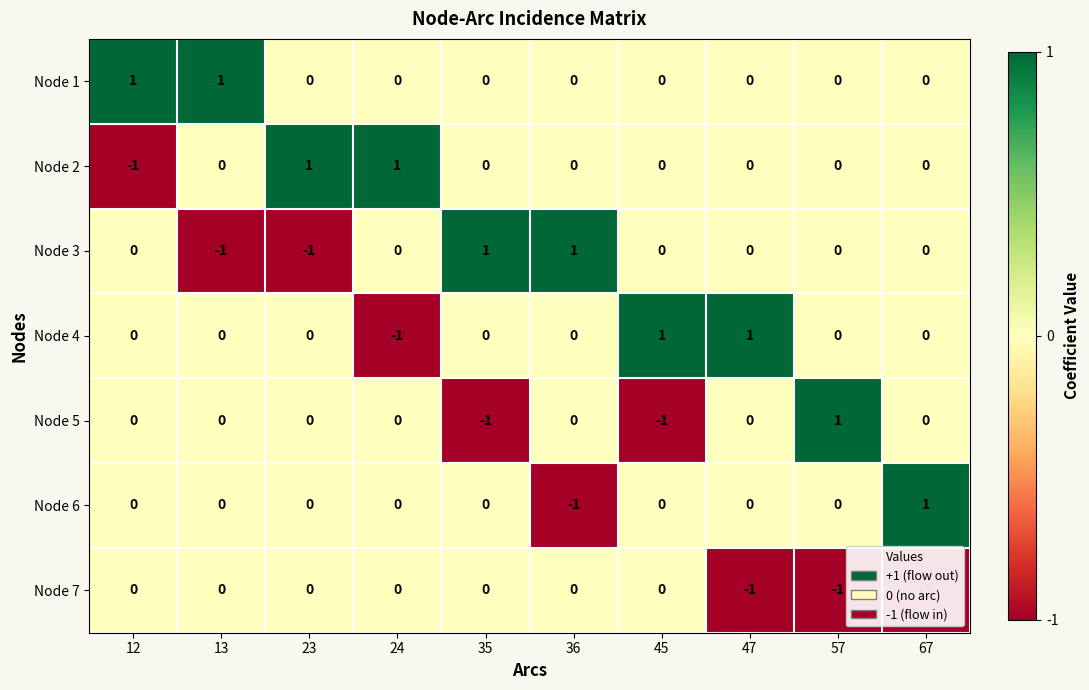

True or false: Node 6 has a value of -1 at 35.

False